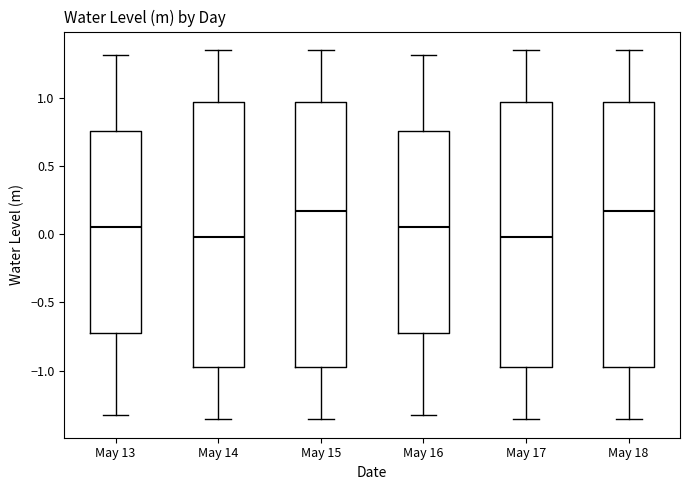

Reading left to right, transcribe this box plot: for each box, give where its median line is, the range the box spans, and where its two whiskers end, as read against the y-axis. The values are not printed on the chart, so give them approximately, as read against the axis.

May 13: median 0.05, box -0.75 to 0.75, whiskers -1.35 to 1.30
May 14: median 0.00, box -1.00 to 0.95, whiskers -1.35 to 1.35
May 15: median 0.15, box -1.00 to 0.95, whiskers -1.35 to 1.35
May 16: median 0.05, box -0.75 to 0.75, whiskers -1.35 to 1.30
May 17: median 0.00, box -1.00 to 0.95, whiskers -1.35 to 1.35
May 18: median 0.15, box -1.00 to 0.95, whiskers -1.35 to 1.35